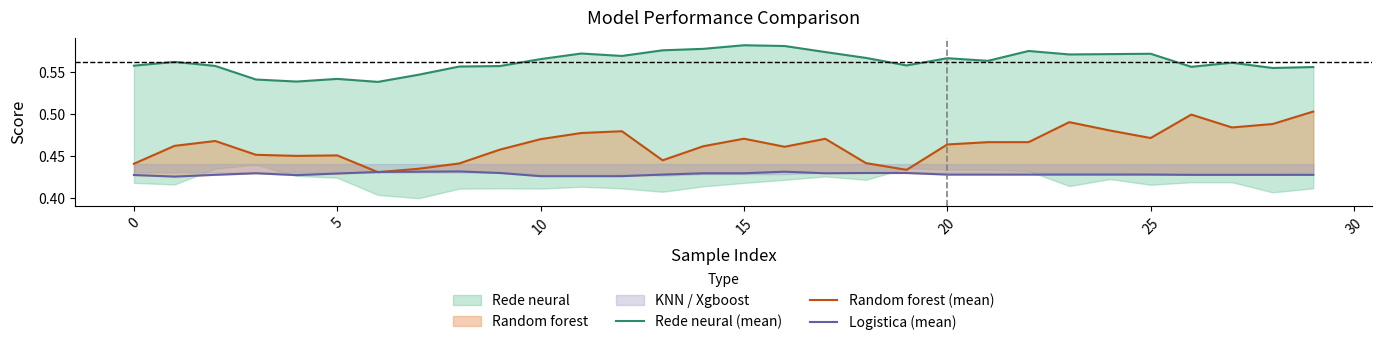

At which category is the sum across all series the highest?

23